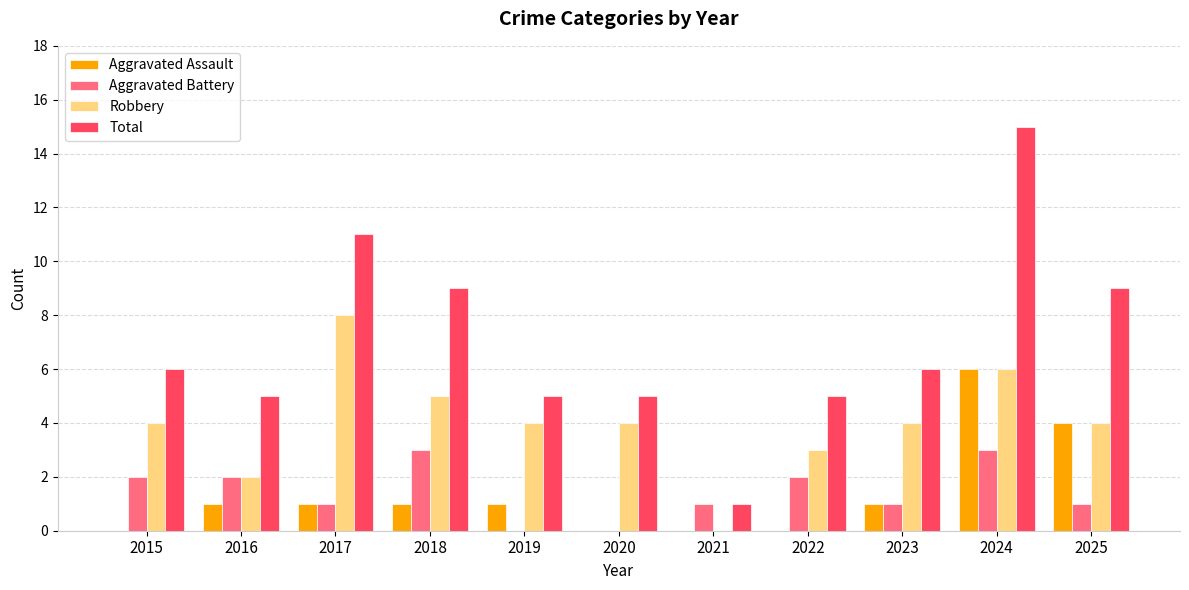

What is the sum of all Total values?

77